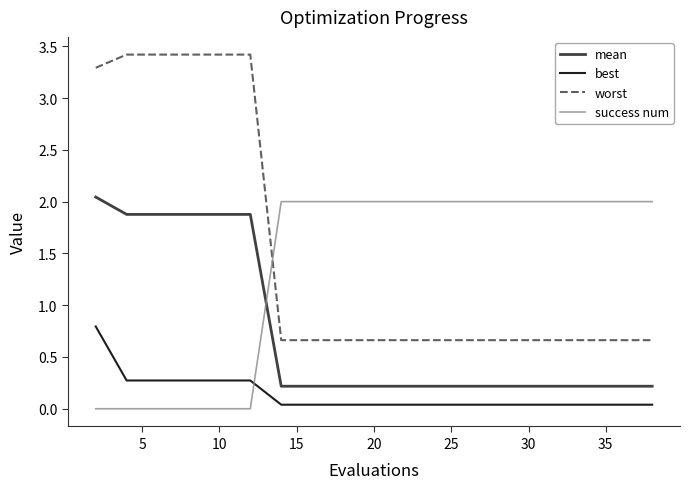

What is the difference between the maximum and minimum values in the worst series?

2.8